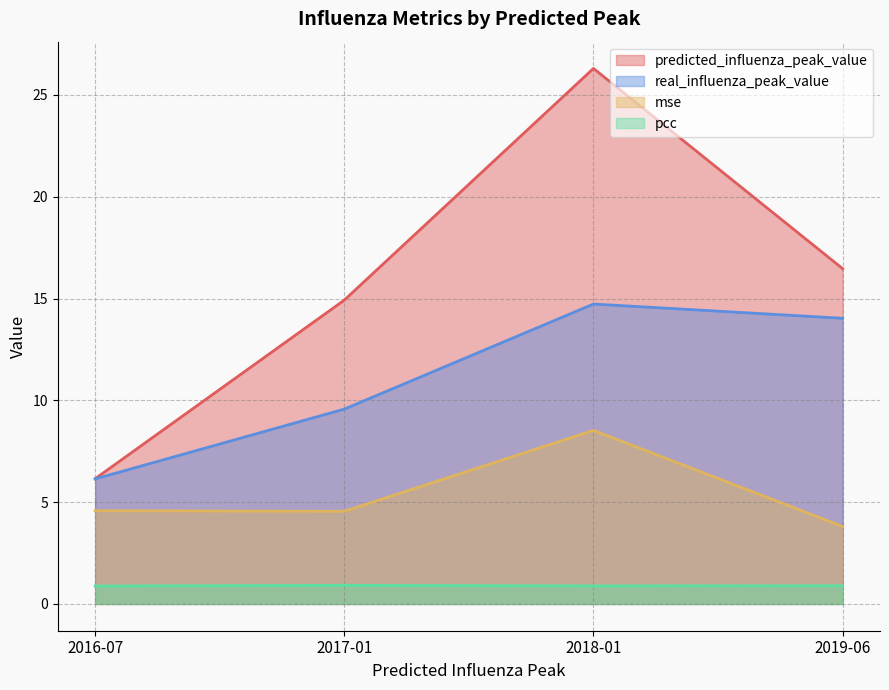

At 2016-07, list the series in order from largest to smallest.

predicted_influenza_peak_value, real_influenza_peak_value, mse, pcc